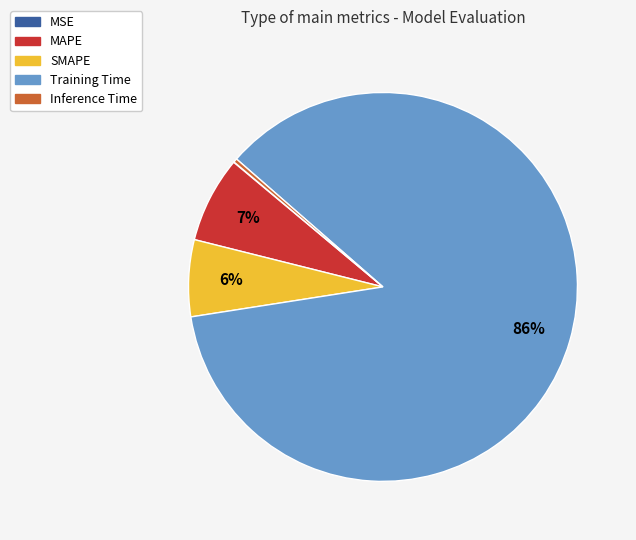

Does any single category account for the majority?

Yes